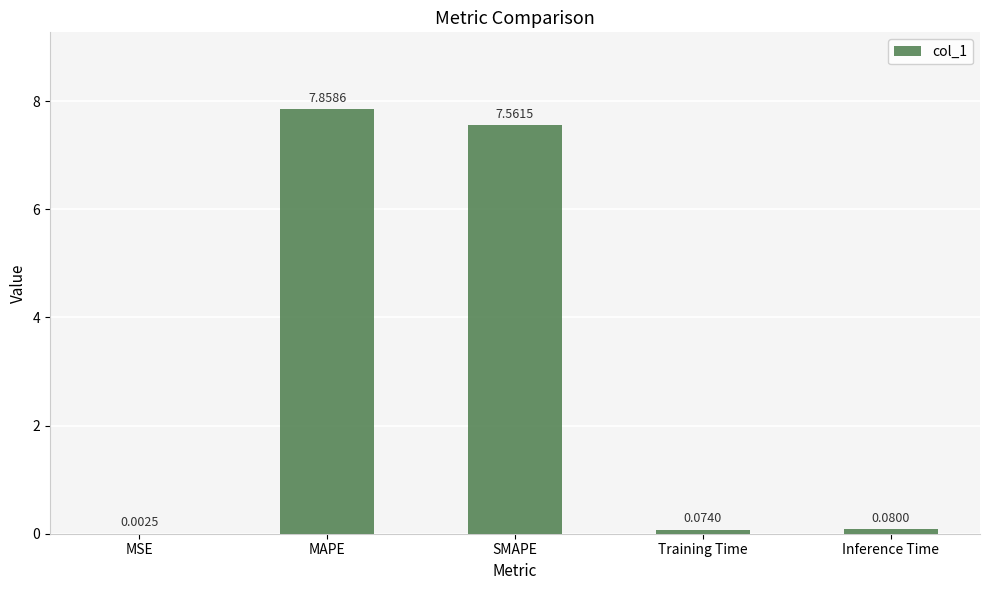

Between MAPE and Training Time, which is larger?

MAPE